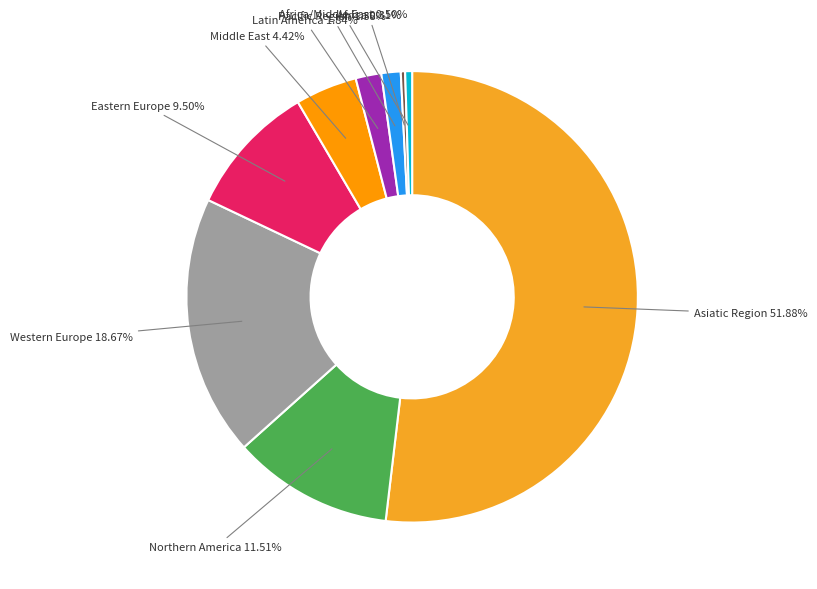

How many segments does this pie chart have?

9